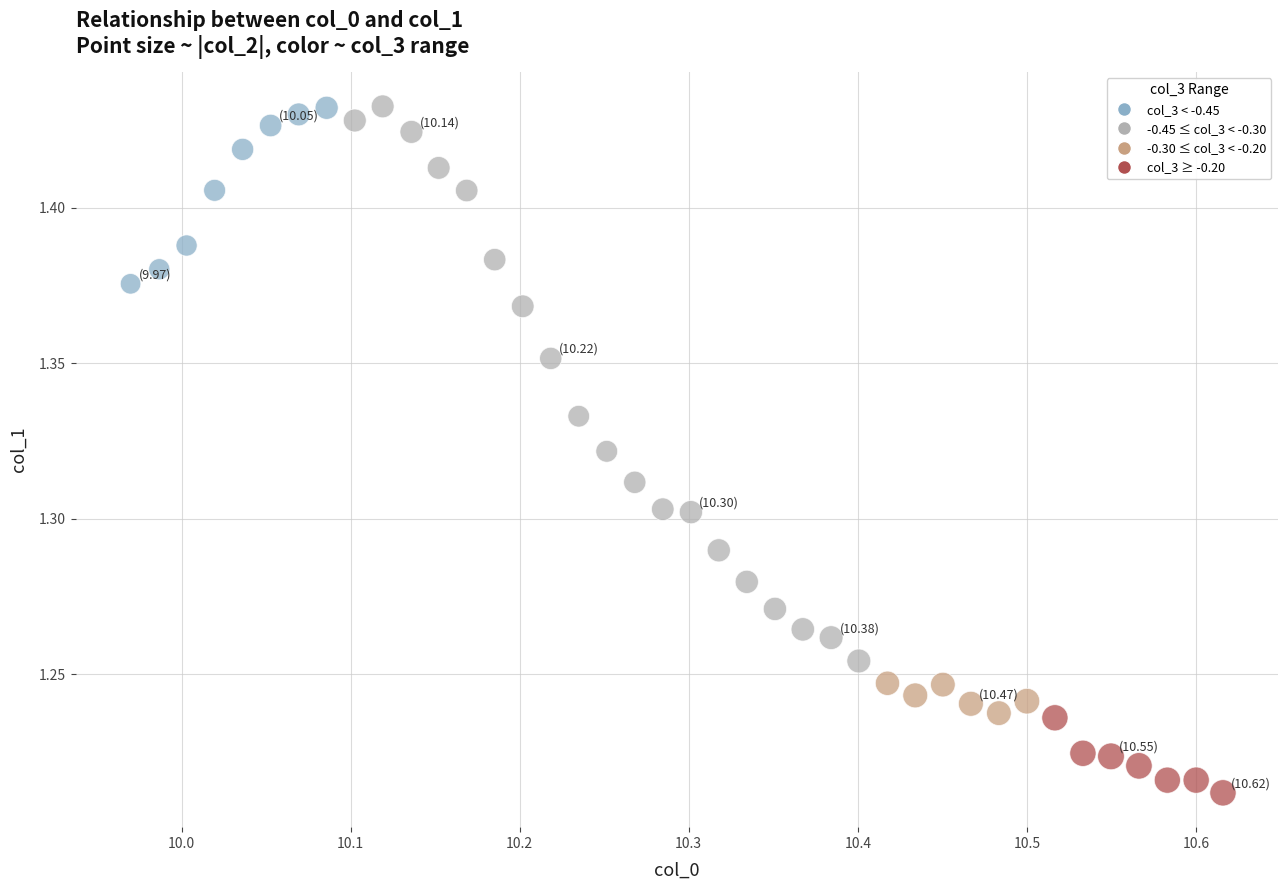

What is the range of X values (max minus min)?

0.6